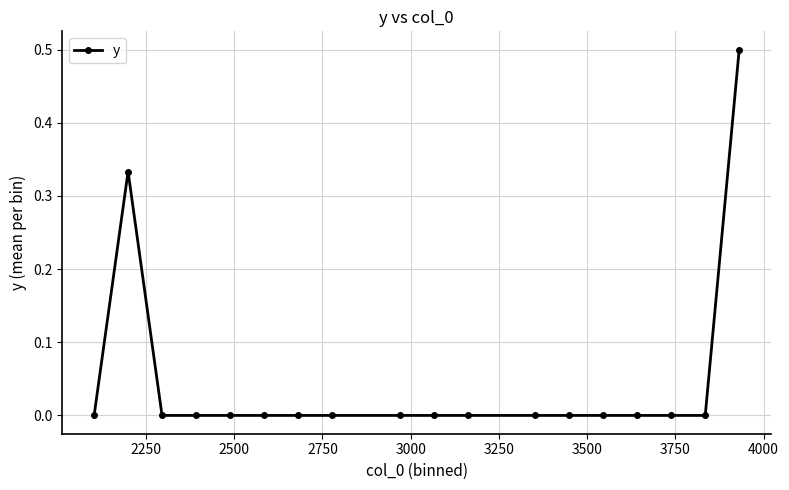

What is the maximum value shown in the chart?

0.5